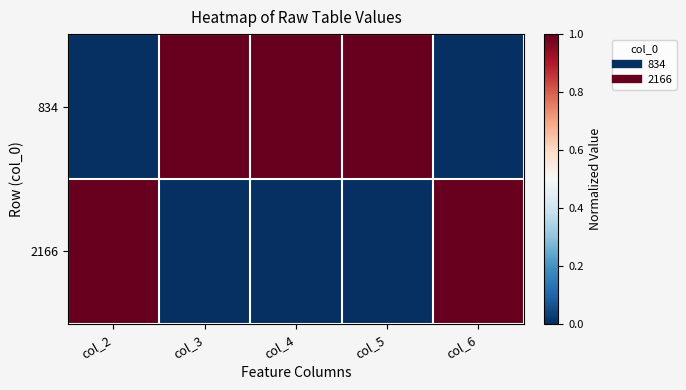

Between col_3 and col_6, which series saw the biggest shift?

834